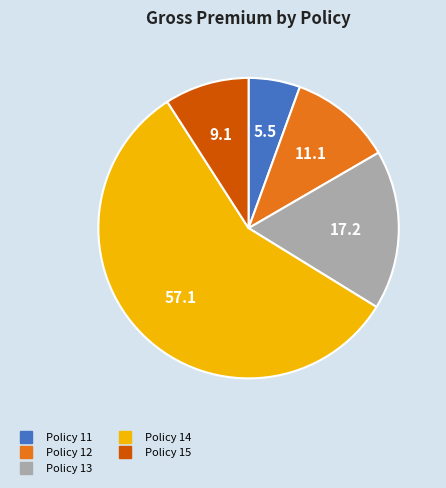

What is the smallest slice in the pie chart?

Policy 11